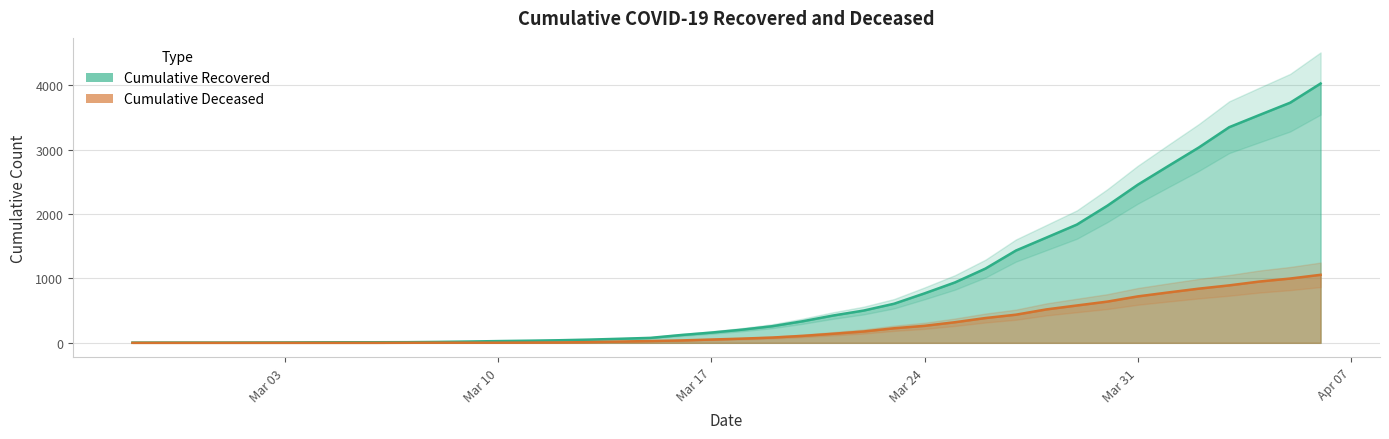

True or false: cumulative_recovered and cumulative_deceased cross at least once.

False